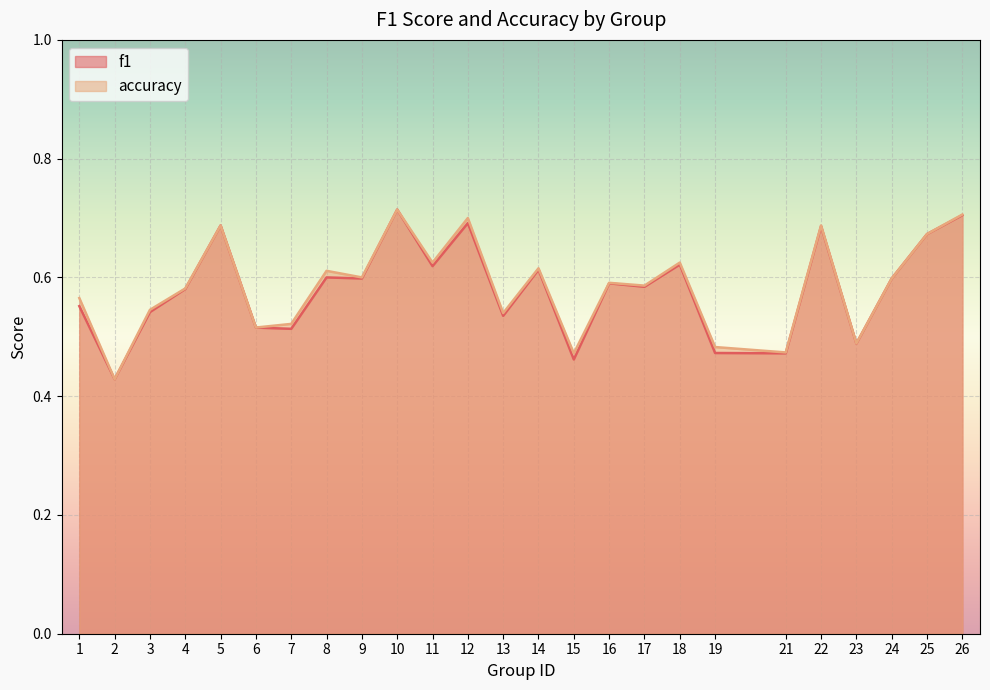

Which series has the largest range (max minus min)?

f1